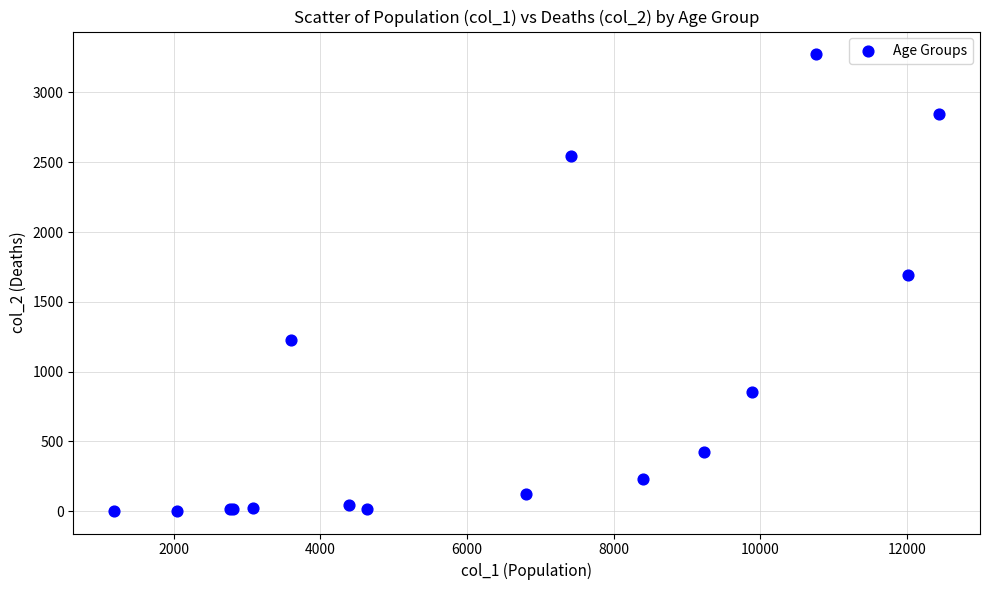

What Y value in the scatter plot is closest to 1638?

1690